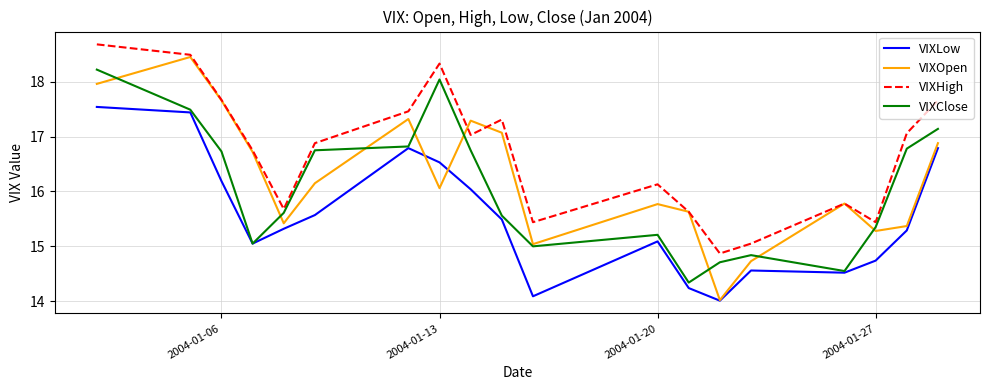

Which series has the largest range (max minus min)?

VIXOpen